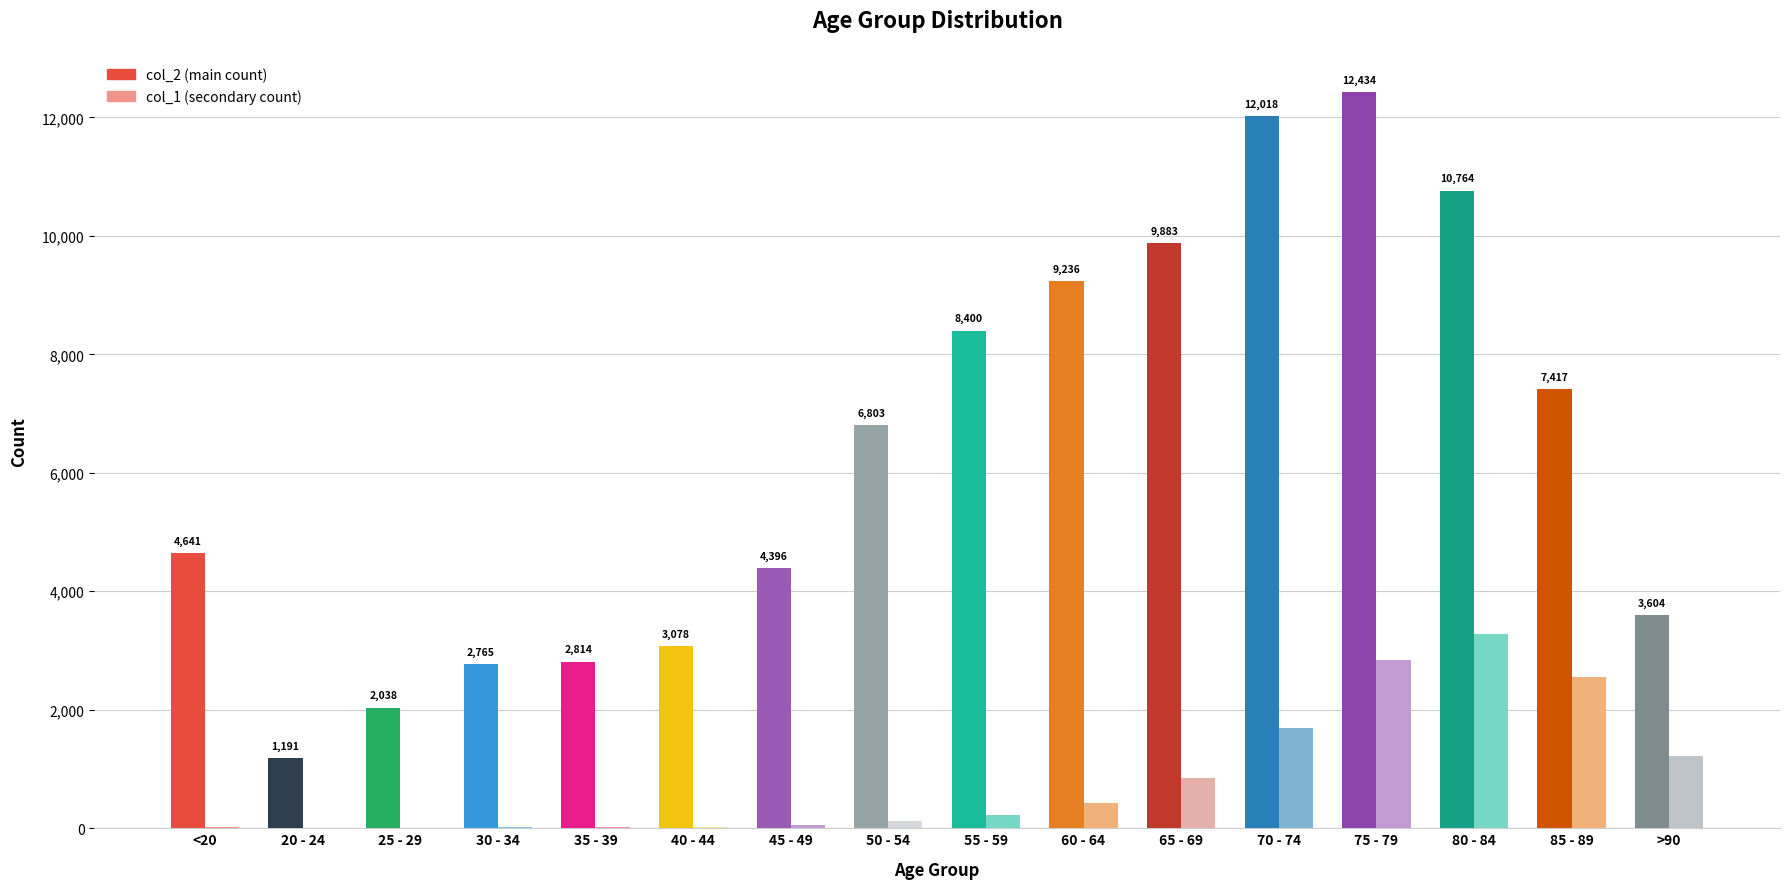

Are the bars grouped side by side (vs. stacked)?

Yes